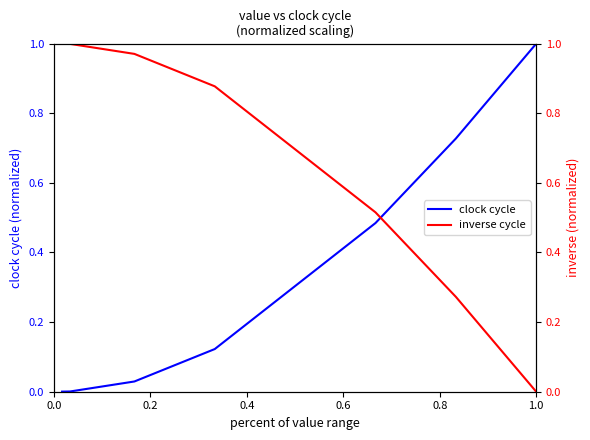

Is the value of clock cycle at 0.2 greater than the value of inverse cycle at 6?

Yes